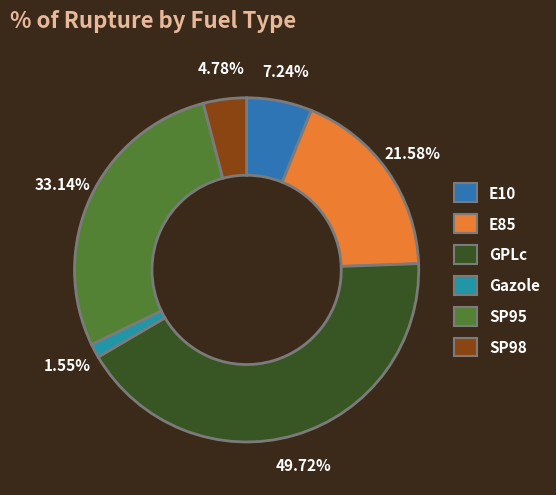

Rank the categories by value from highest to lowest.

GPLc, SP95, E85, E10, SP98, Gazole